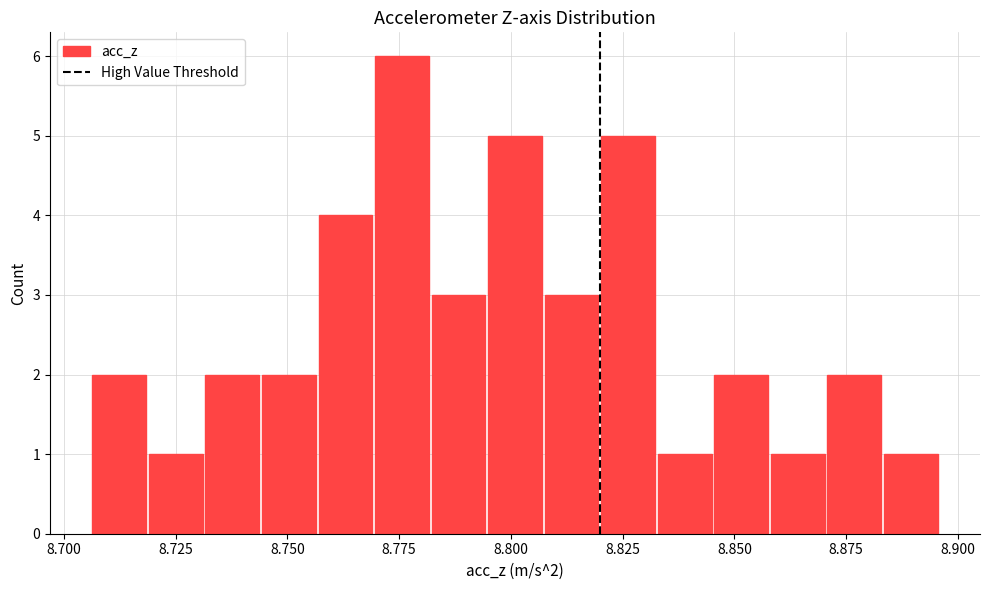

Around what value on the x-axis is the tallest bar? Give the approximate position of its centre, as read against the axis.

8.775